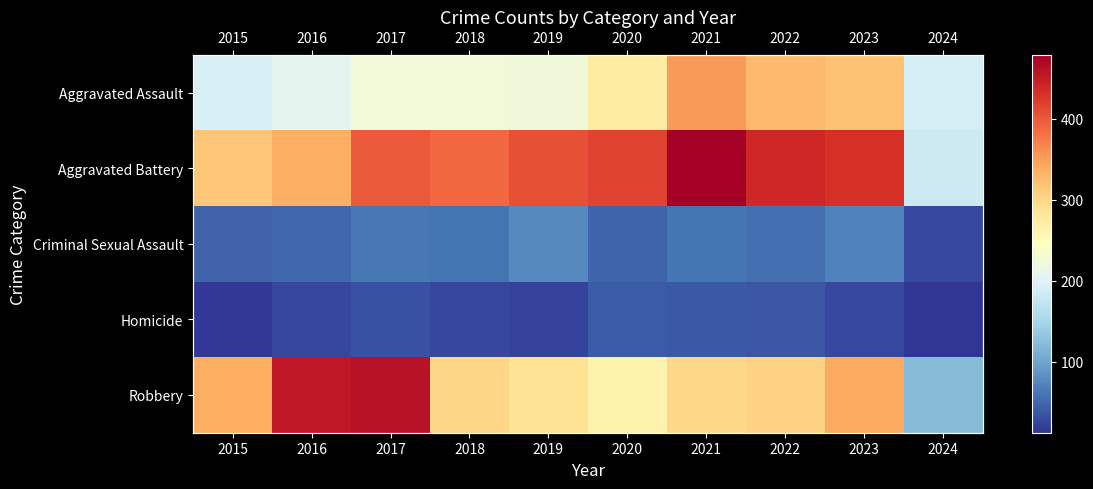

The value of Homicide at 2023 is 17. True or false?

False